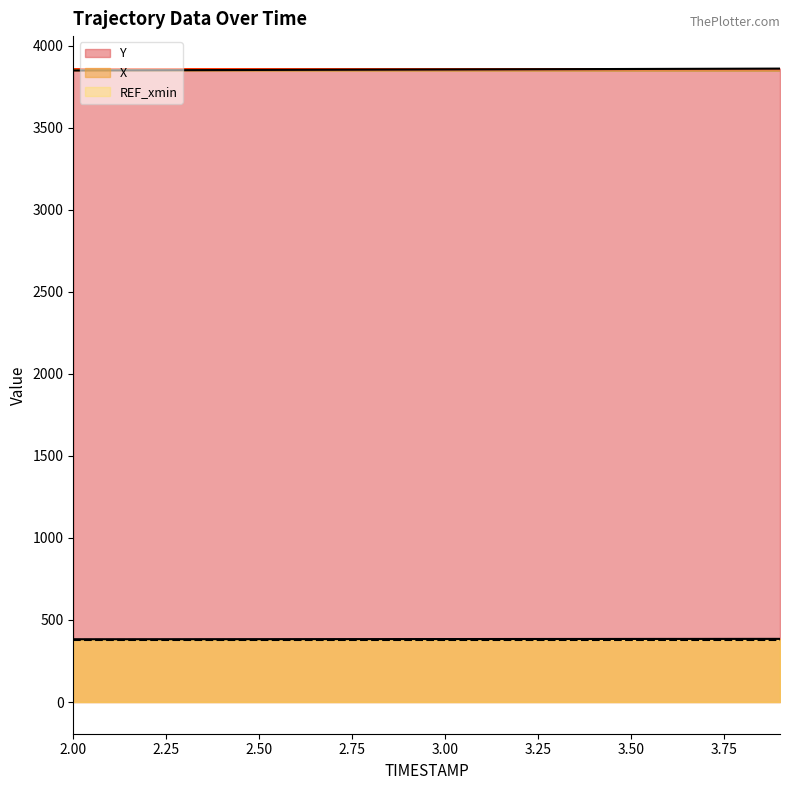

Rank the categories by X value from highest to lowest.

3.9, 3.8, 3.7, 3.6, 3.5, 3.4, 3.3, 3.2, 3.1, 3.0, 2.9, 2.8, 2.7, 2.6, 2.5, 2.4, 2.3, 2.2, 2.1, 2.0